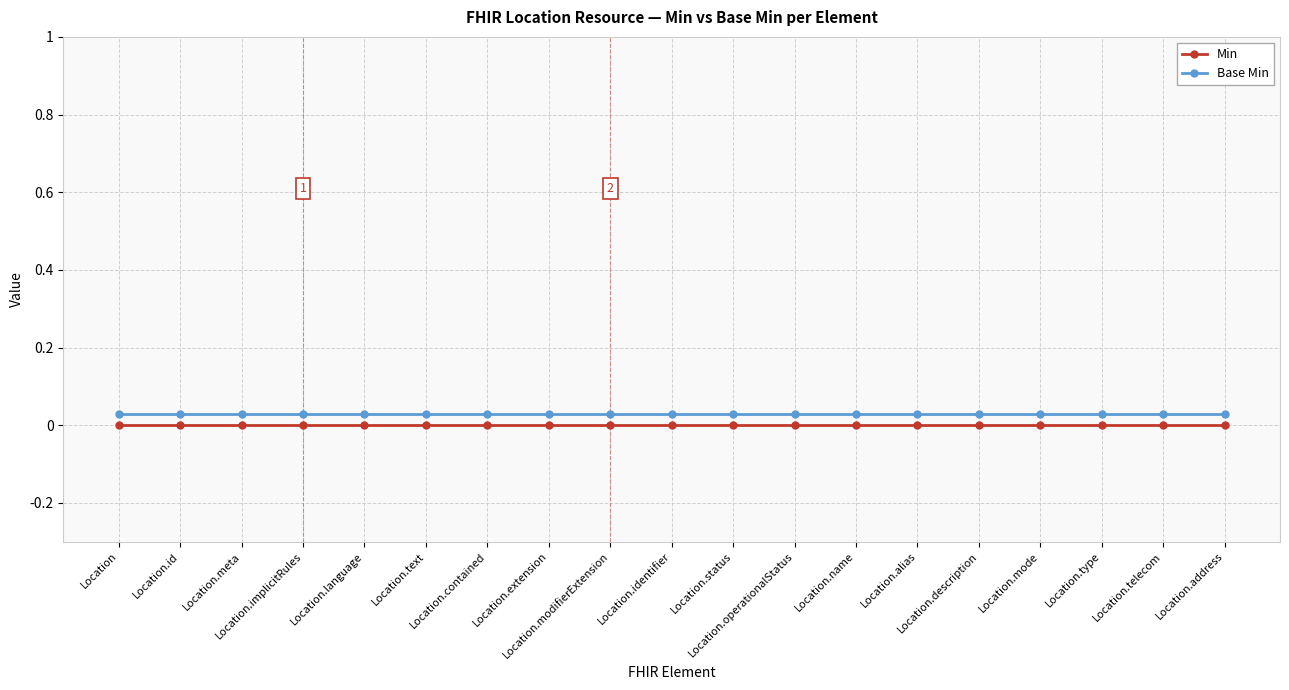

What are all the series names shown in the legend?

Min, Base Min